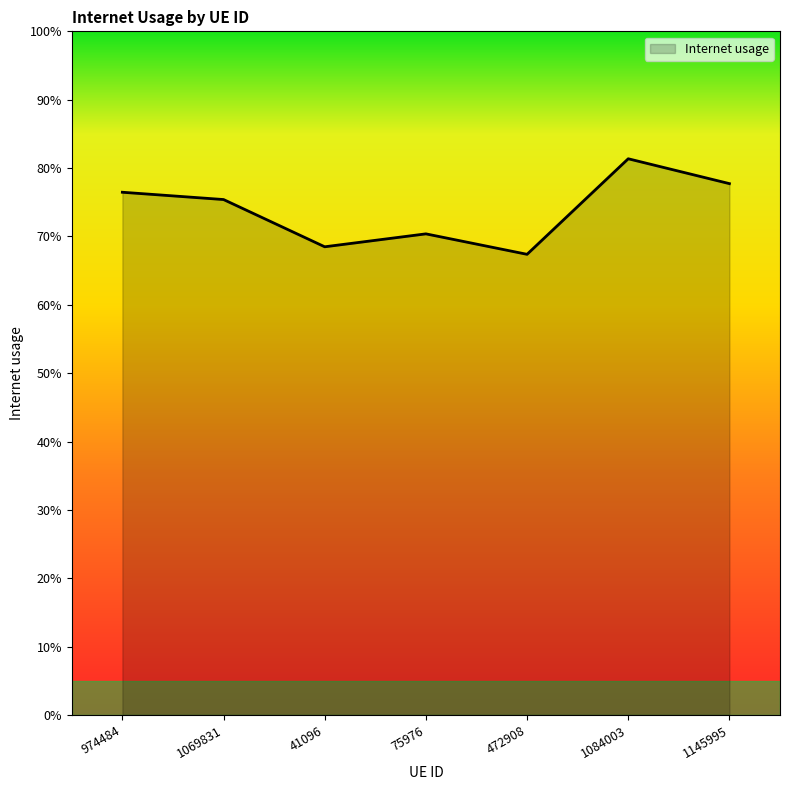

Which category has the highest value across all series?

1084003